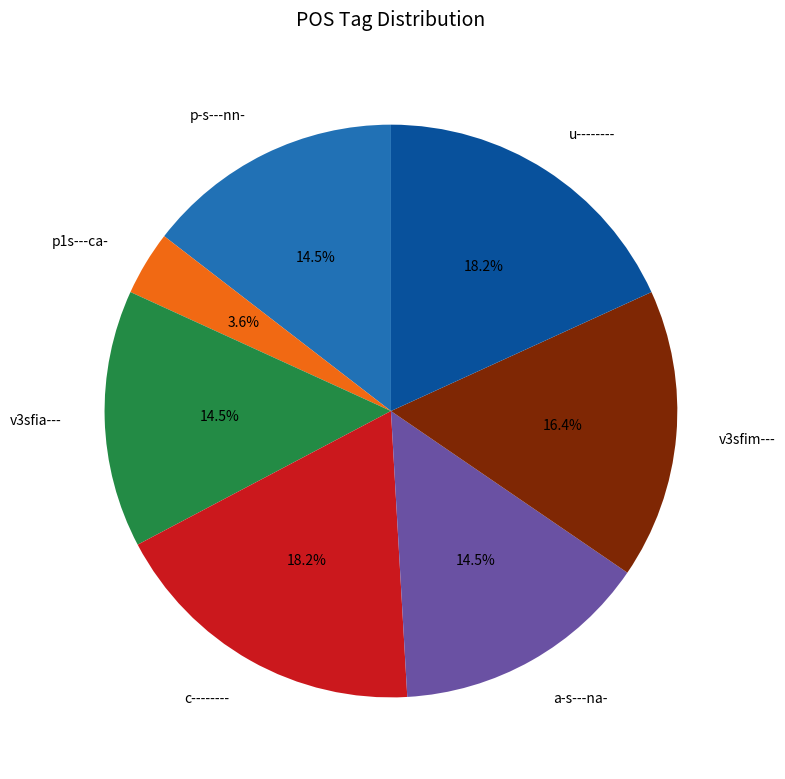

Which has a higher value, p-s---nn- or v3sfim---?

v3sfim---